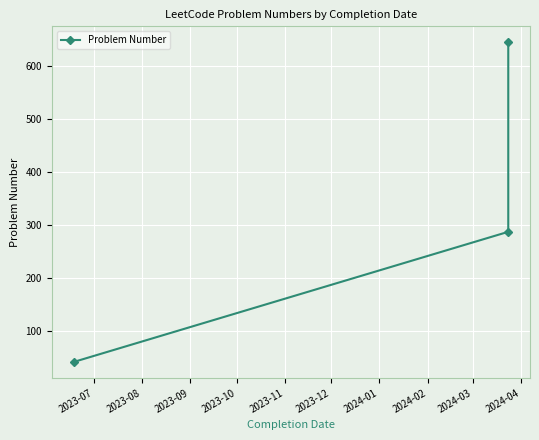

The chart shows a value of 41 at 2023-07. True or false?

True